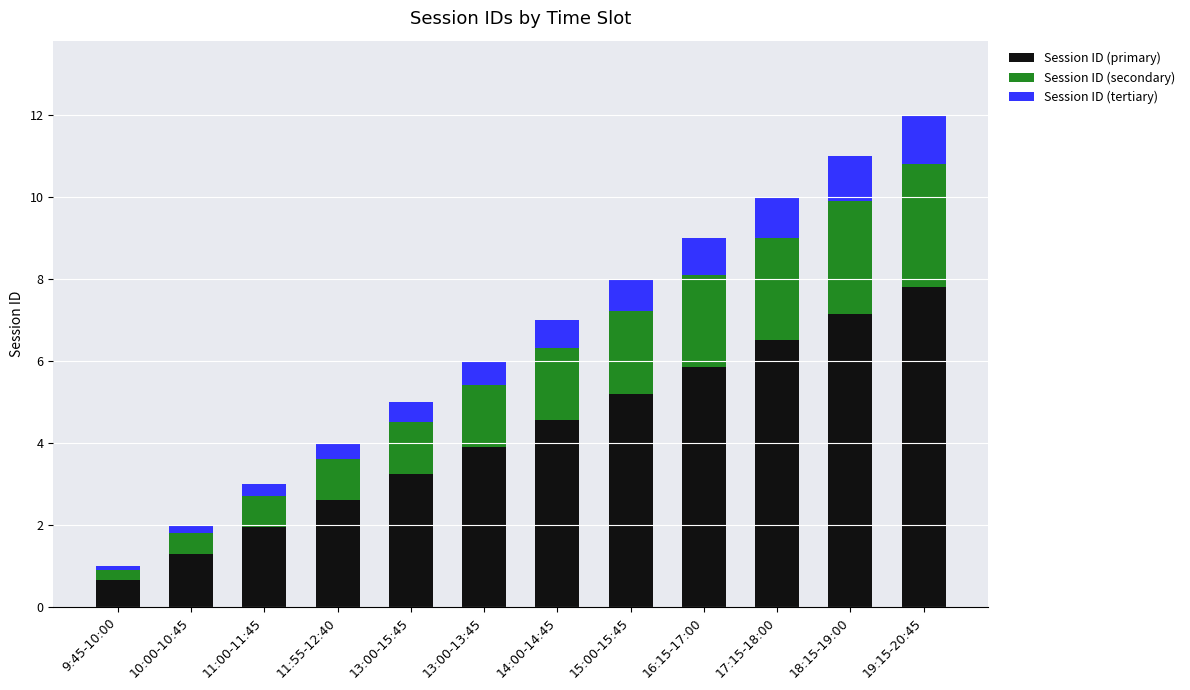

List the labels in order of Session ID (primary) value, largest first.

19:15-20:45, 18:15-19:00, 17:15-18:00, 16:15-17:00, 15:00-15:45, 14:00-14:45, 13:00-13:45, 13:00-15:45, 11:55-12:40, 11:00-11:45, 10:00-10:45, 9:45-10:00